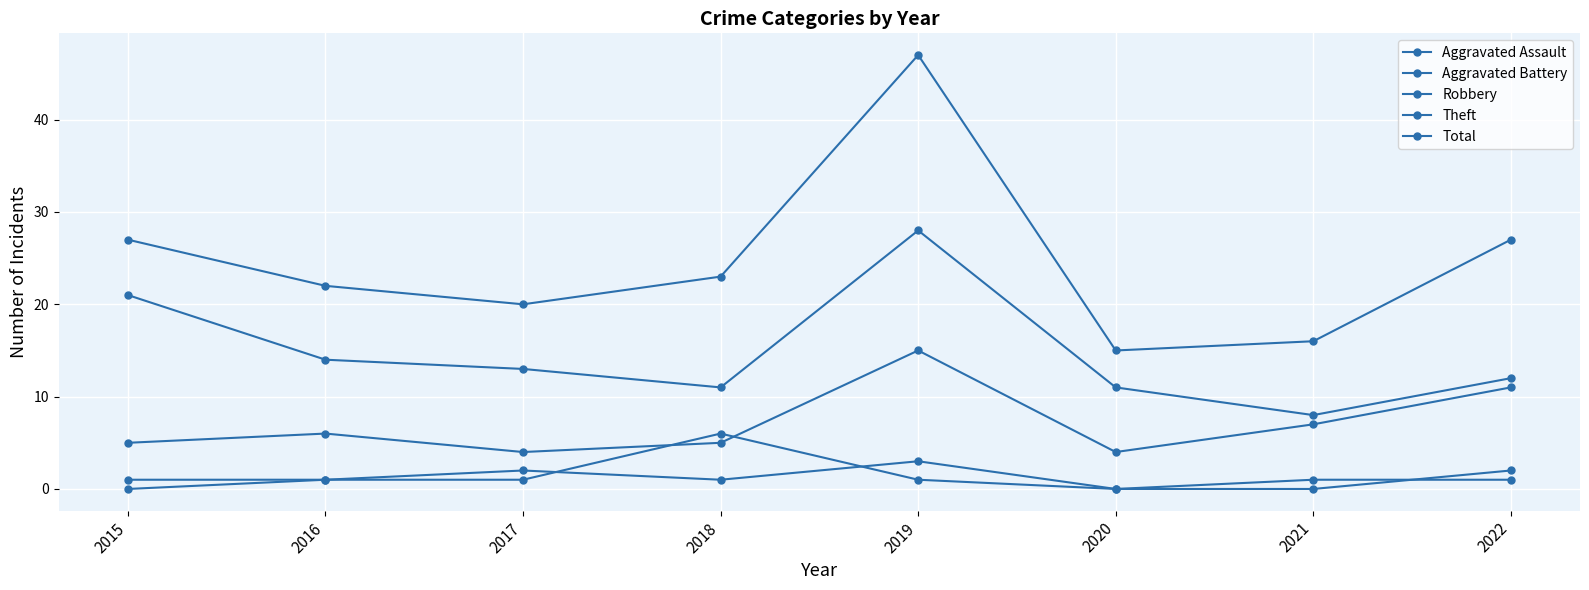

At which category is the sum across all series the highest?

2019